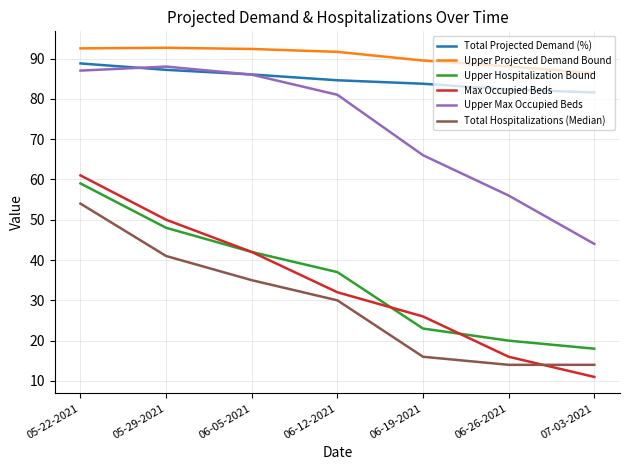

True or false: Total Hospitalizations (Median) has a value of 30.0 at 06-12-2021.

True